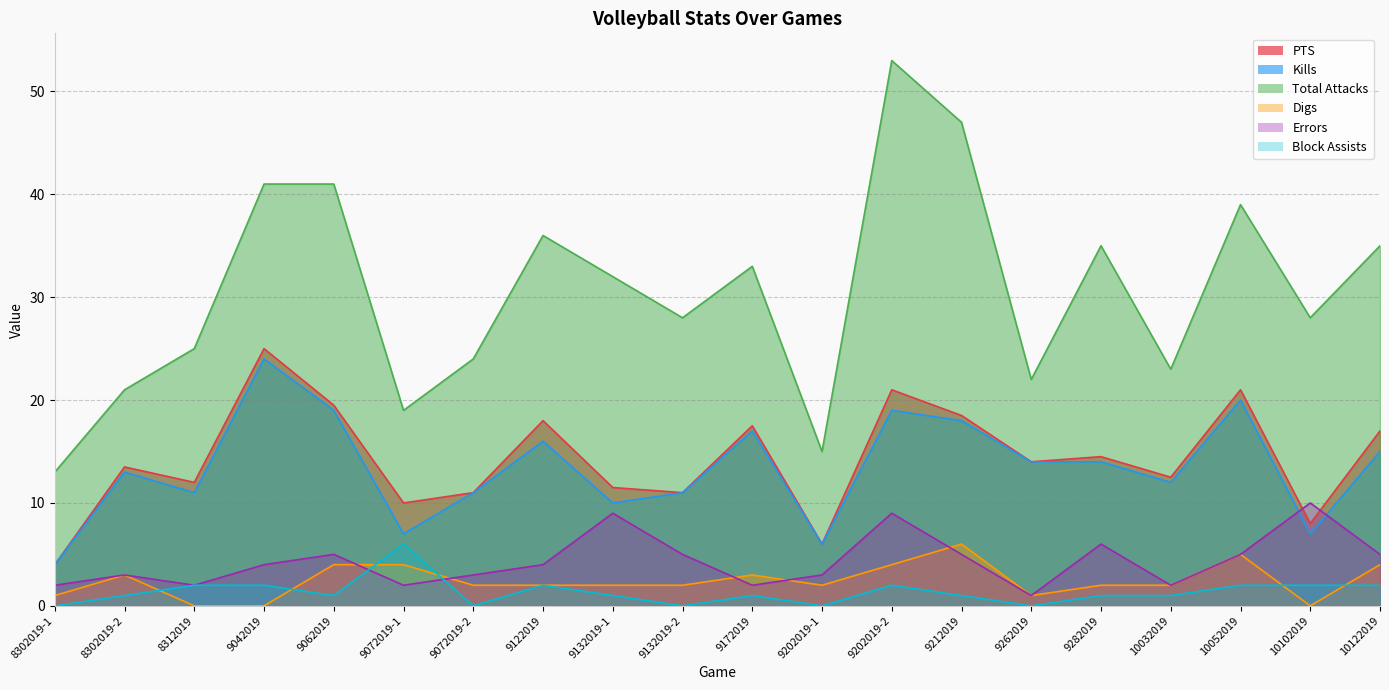

How many lines are shown in the chart?

6